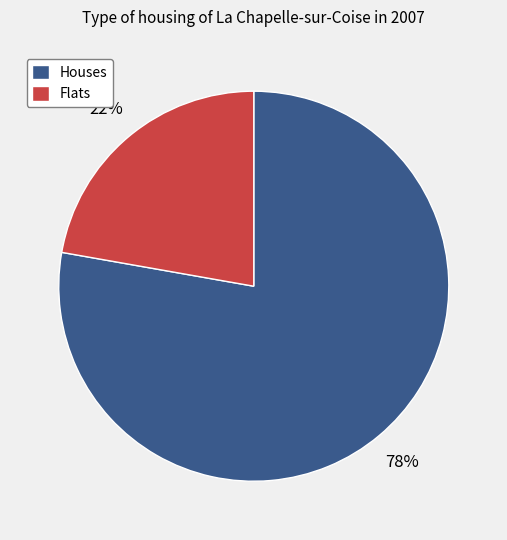

Do Flats and Houses together represent more than half of the pie?

Yes